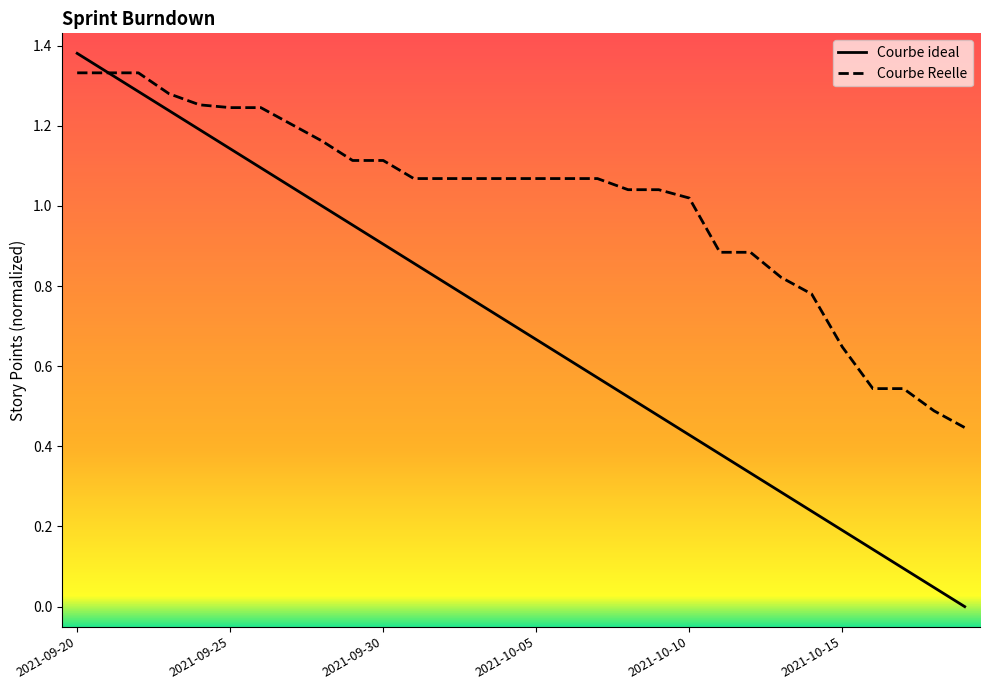

Is the value of Courbe ideal at 7 greater than the value of Courbe Reelle at 12?

No